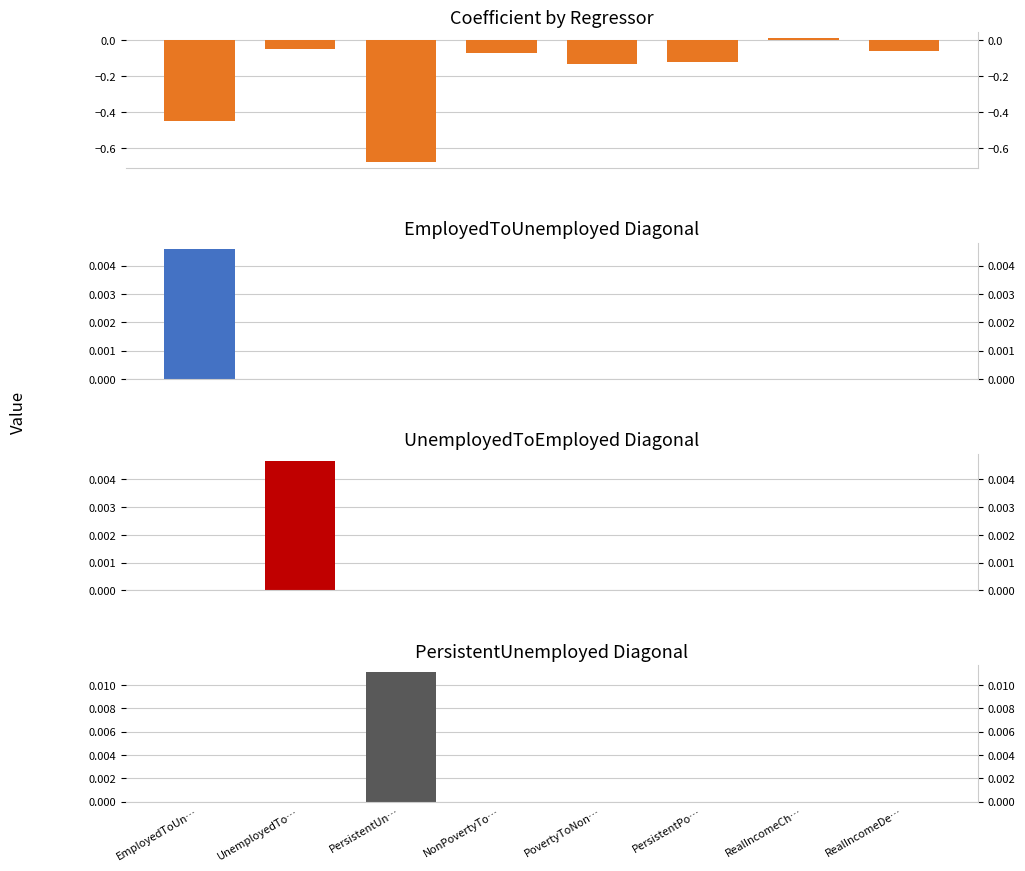

Which series has the largest total across all categories?

PersistentUnemployed